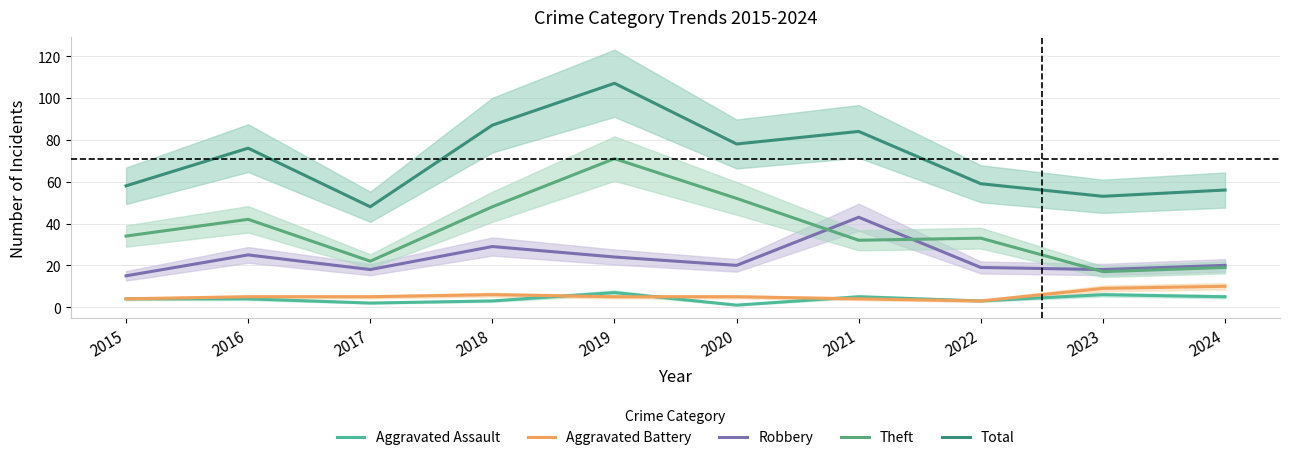

At which label does Aggravated Battery reach its peak?

2024